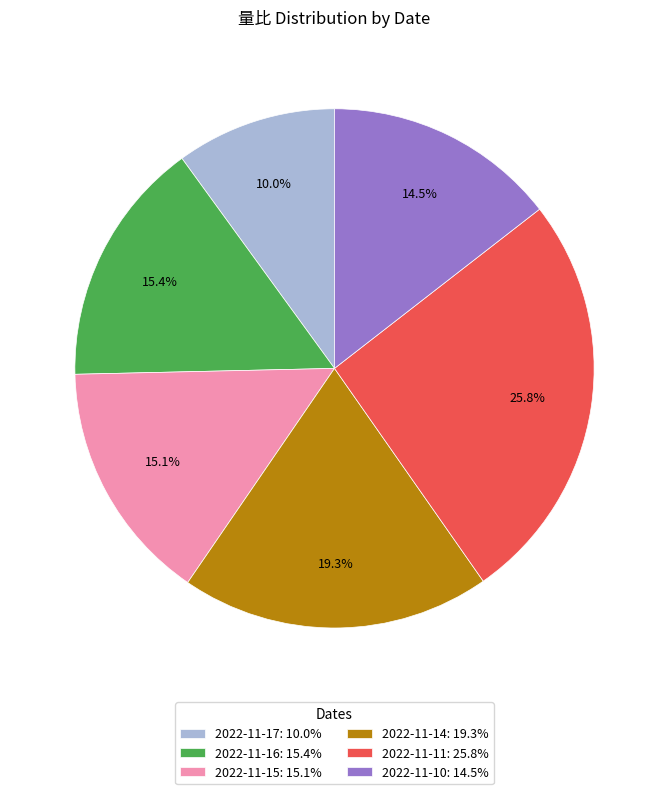

Is it true that 2022-11-16 is 15% of the pie?

True